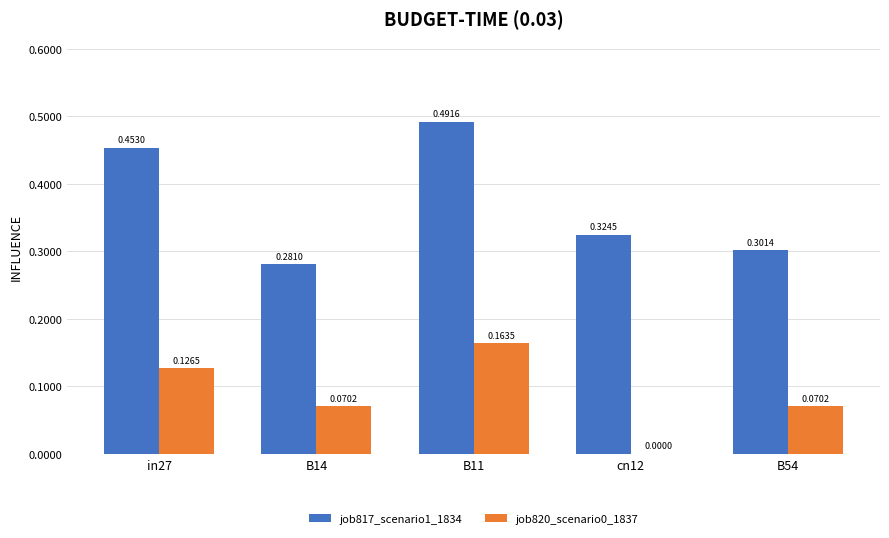

What is the sum of all job817_scenario1_1834 values?

1.9